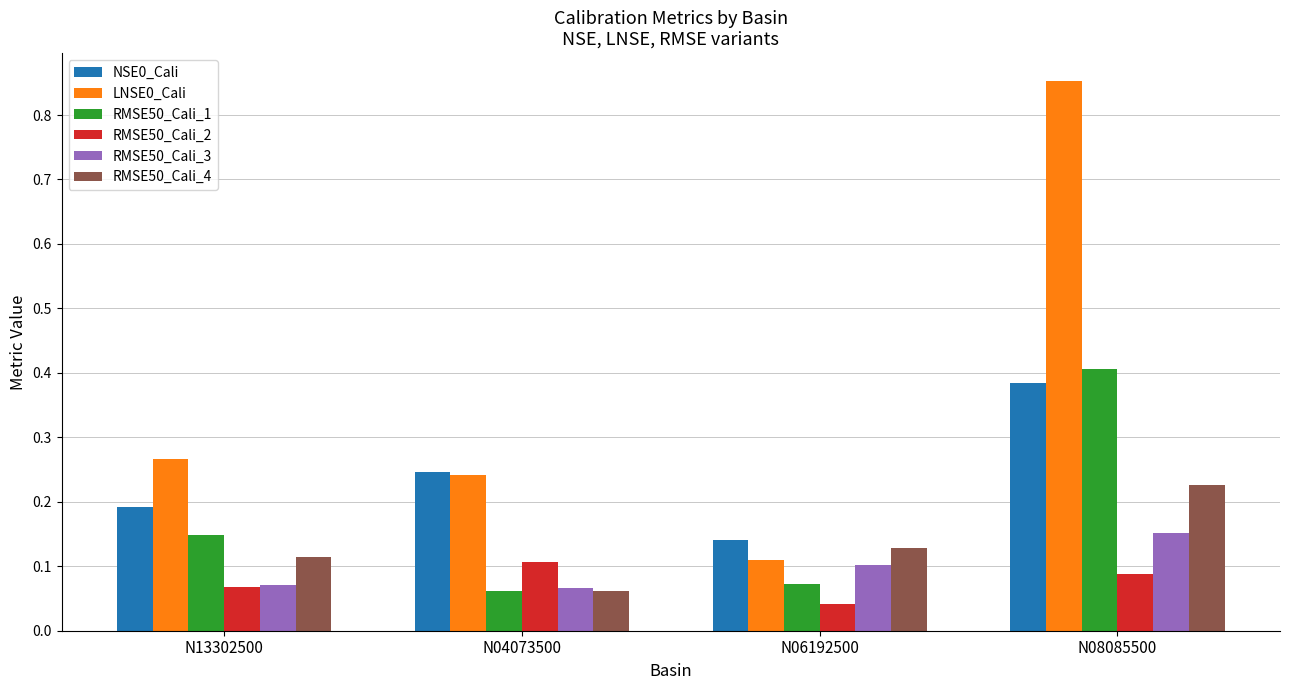

List the labels in order of RMSE50_Cali_1 value, smallest first.

N04073500, N06192500, N13302500, N08085500